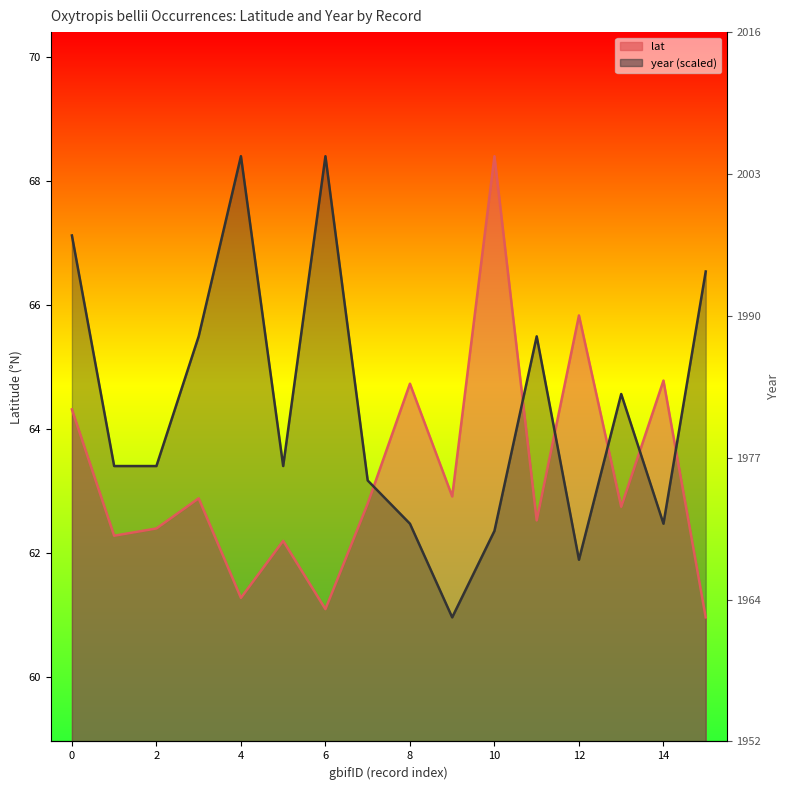

How many interior local peaks does the year series have?

4